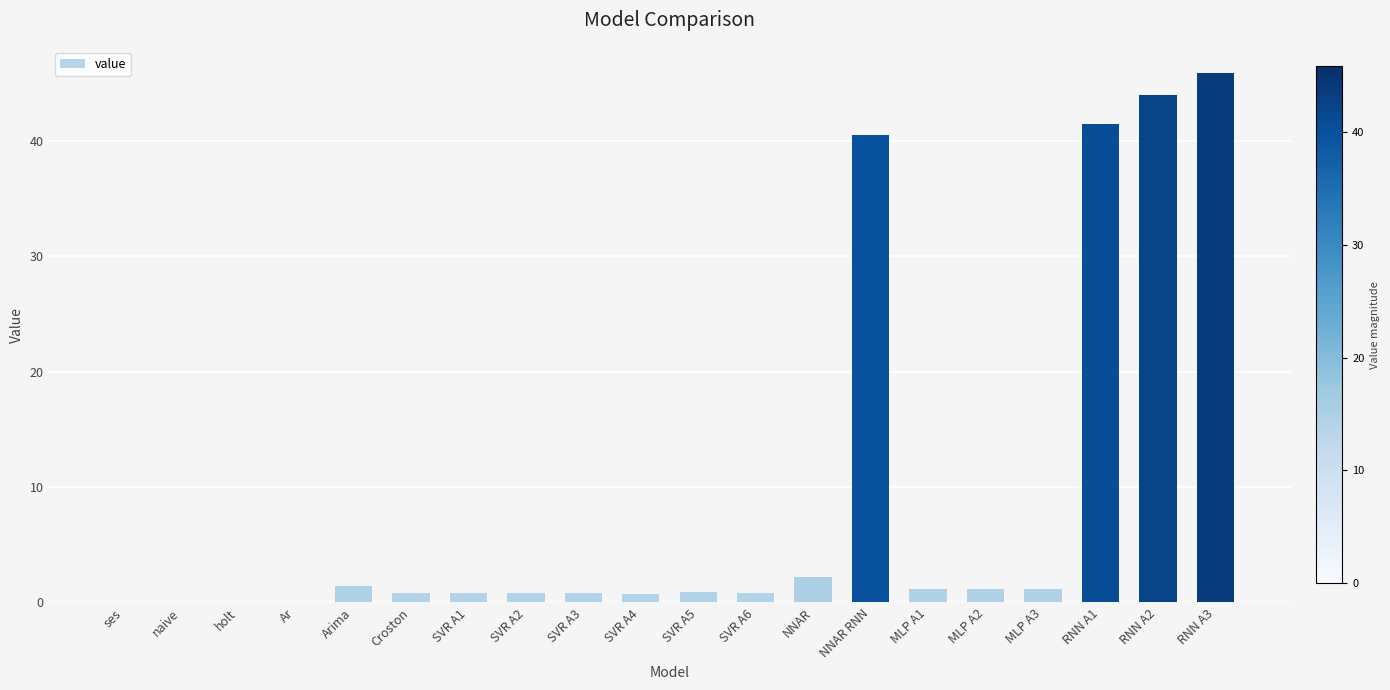

What is the sum of all values?

184.5